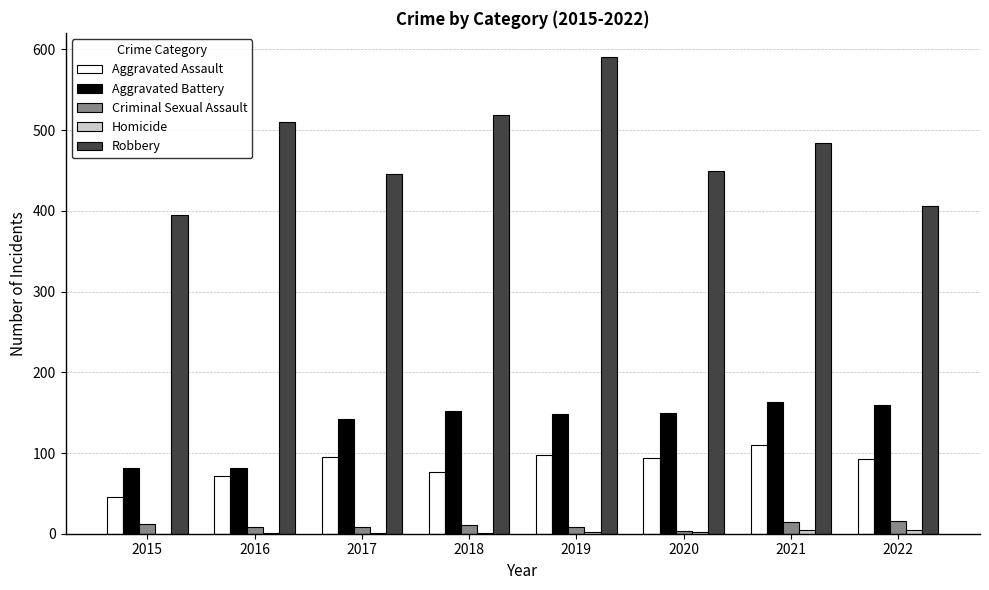

Which label corresponds to the largest value in the chart?

2019